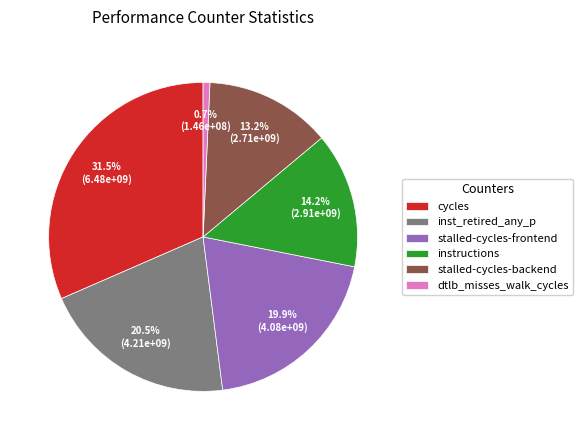

Which slice is the largest?

cycles